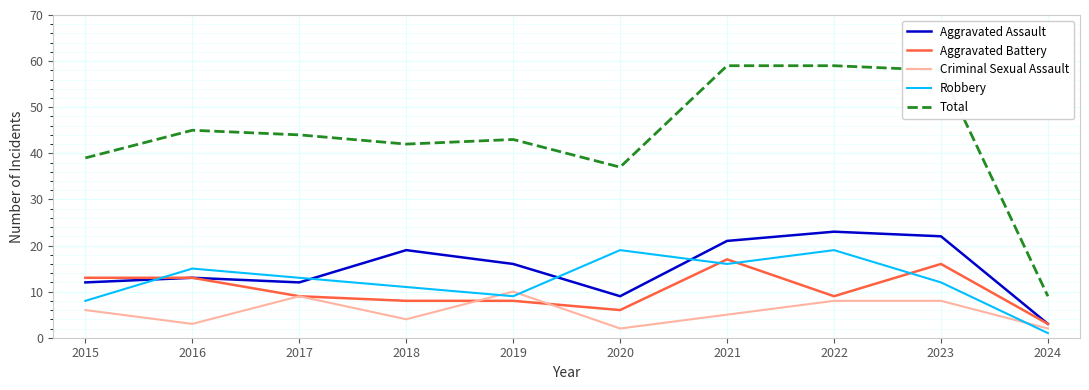

Is it true that Robbery equals 8 at 2015?

True